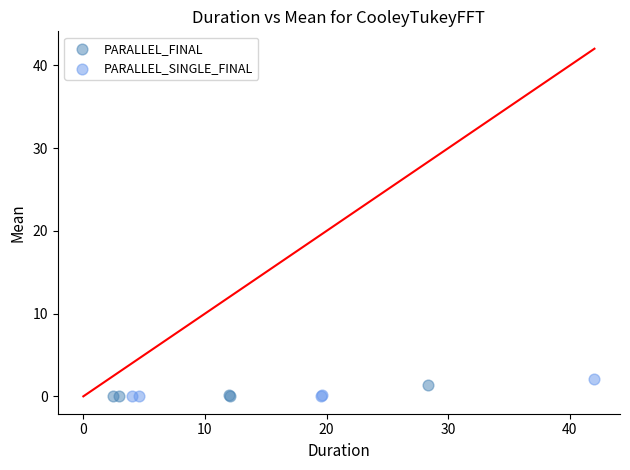

Which series has the widest spread of Y values?

PARALLEL_SINGLE_FINAL